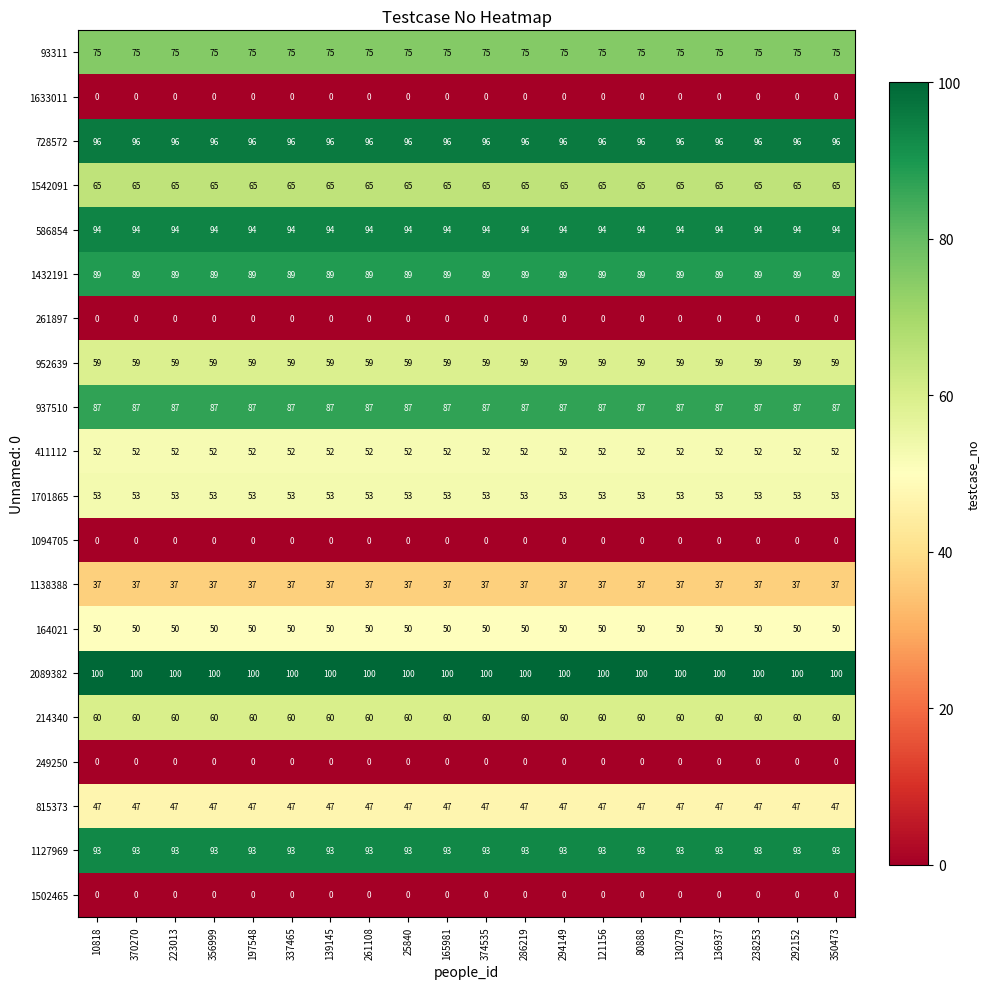

The value of 815373 at 286219 is 47. True or false?

True